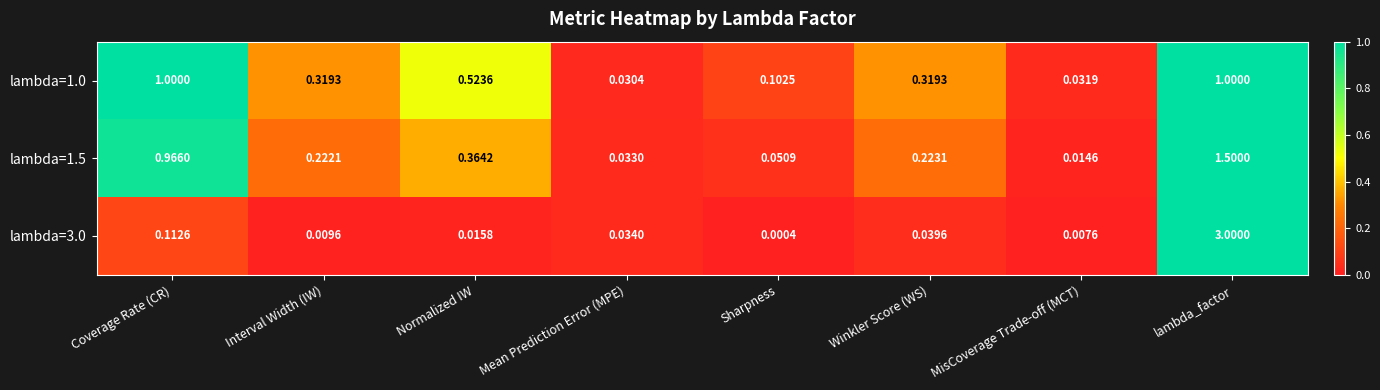

At which category is the sum across all series the highest?

lambda_factor